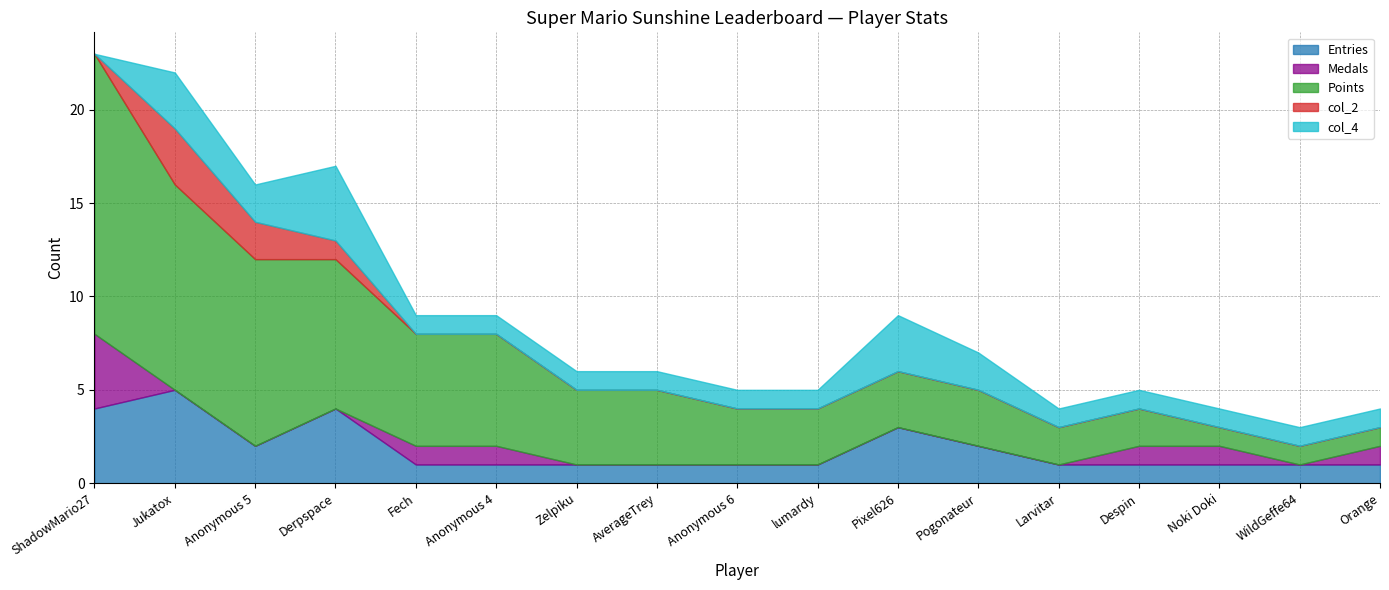

At how many categories does at least one series exceed 1?

14